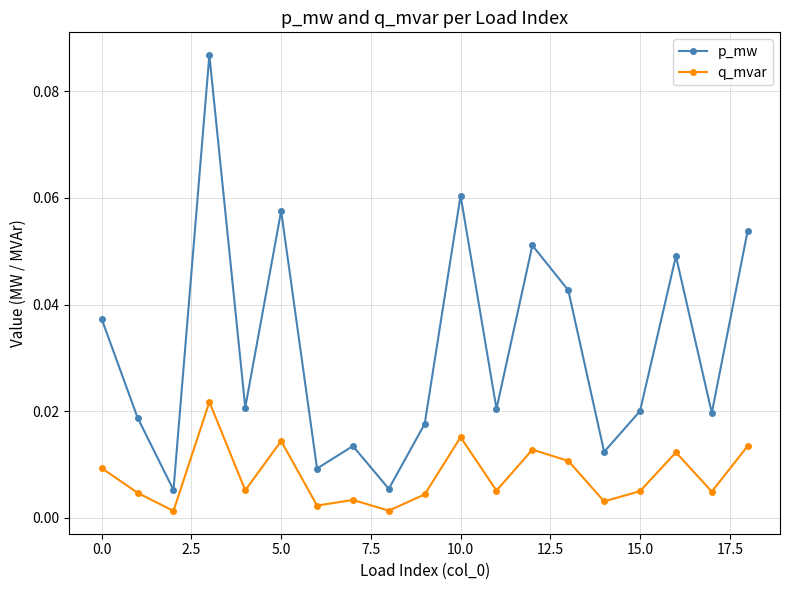

True or false: p_mw and q_mvar intersect in this chart.

False